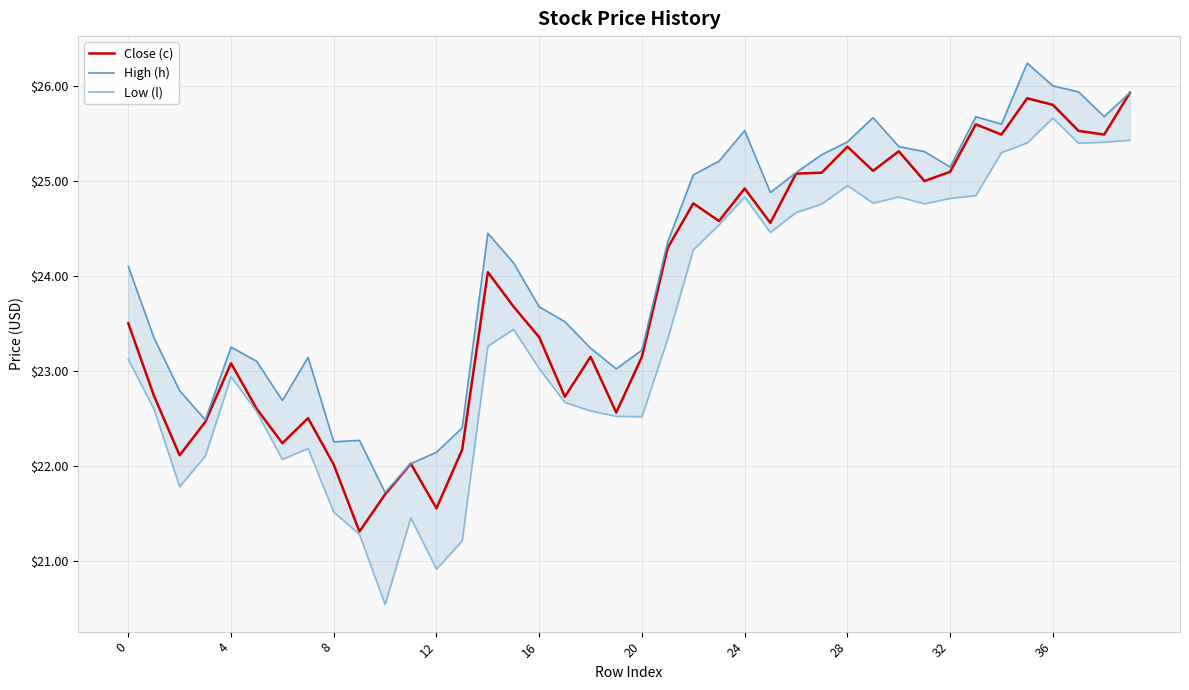

The value of Close (c) at 36 is 40.1. True or false?

False